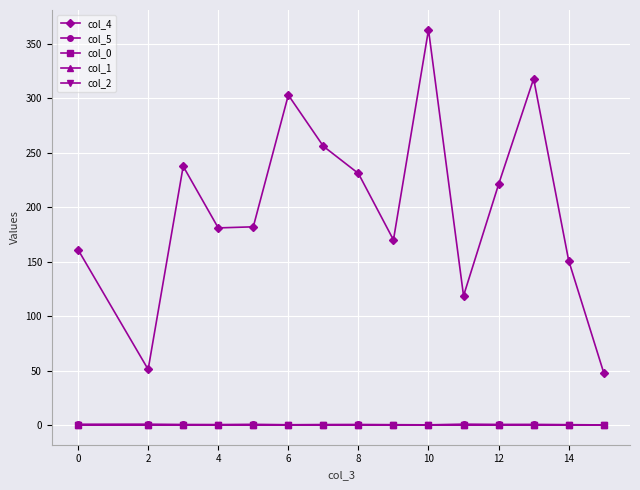

What is the greatest value displayed?

363.0